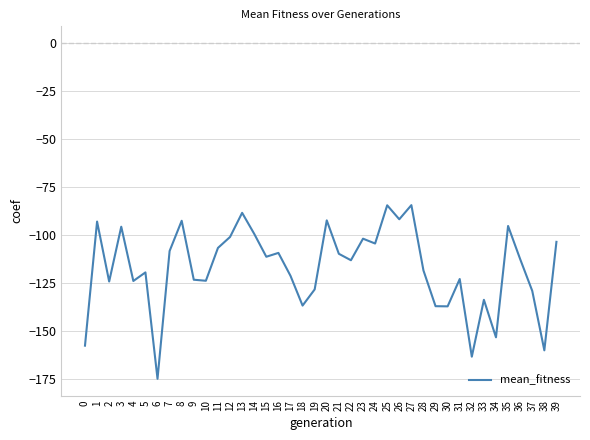

True or false: there are more than 2 points higher than both neighbors.

True